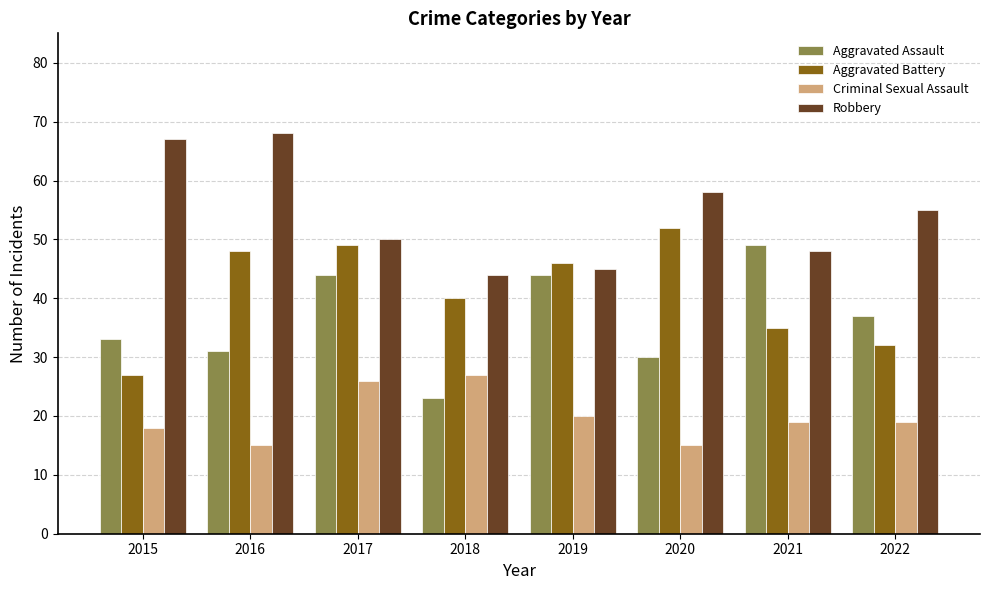

Reading right to left, extract all data points from this chart.

Aggravated Assault: 37	49	30	44	23	44	31	33
Aggravated Battery: 32	35	52	46	40	49	48	27
Criminal Sexual Assault: 19	19	15	20	27	26	15	18
Robbery: 55	48	58	45	44	50	68	67